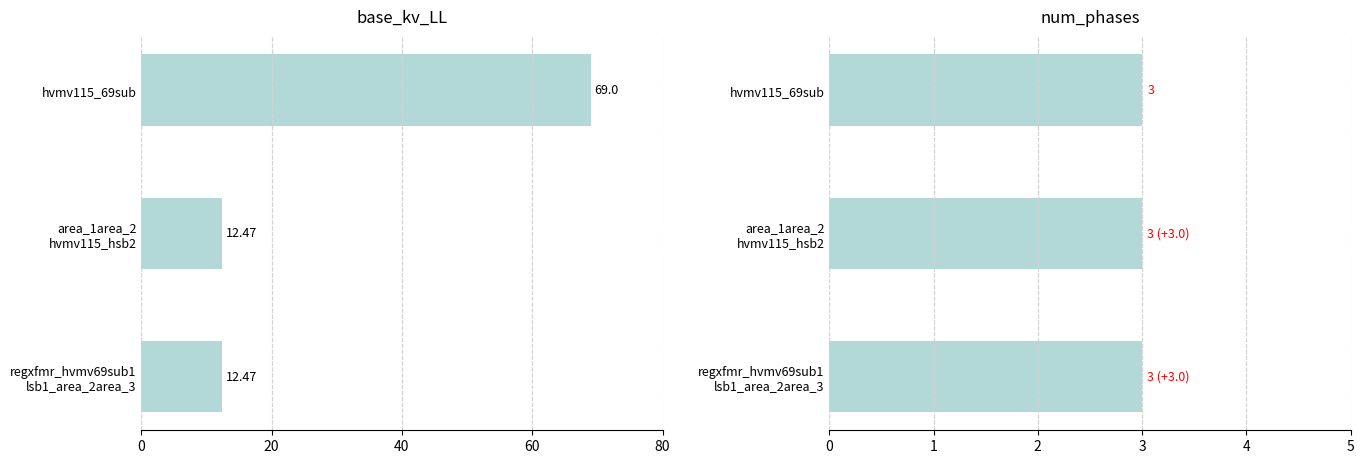

Are the bars horizontal?

Yes